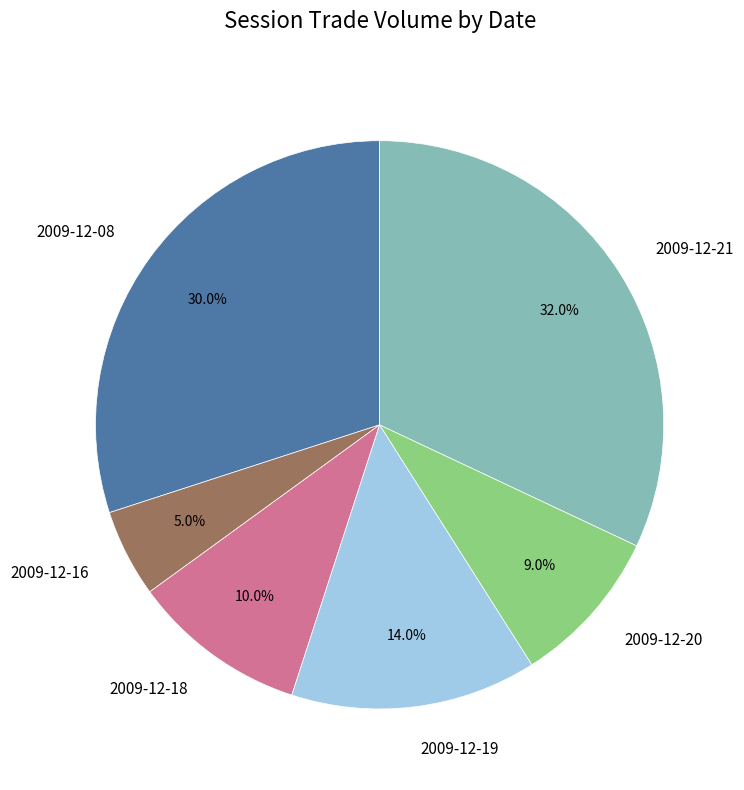

To the nearest percent, what is the difference between the largest and smallest slice percentages?

27%